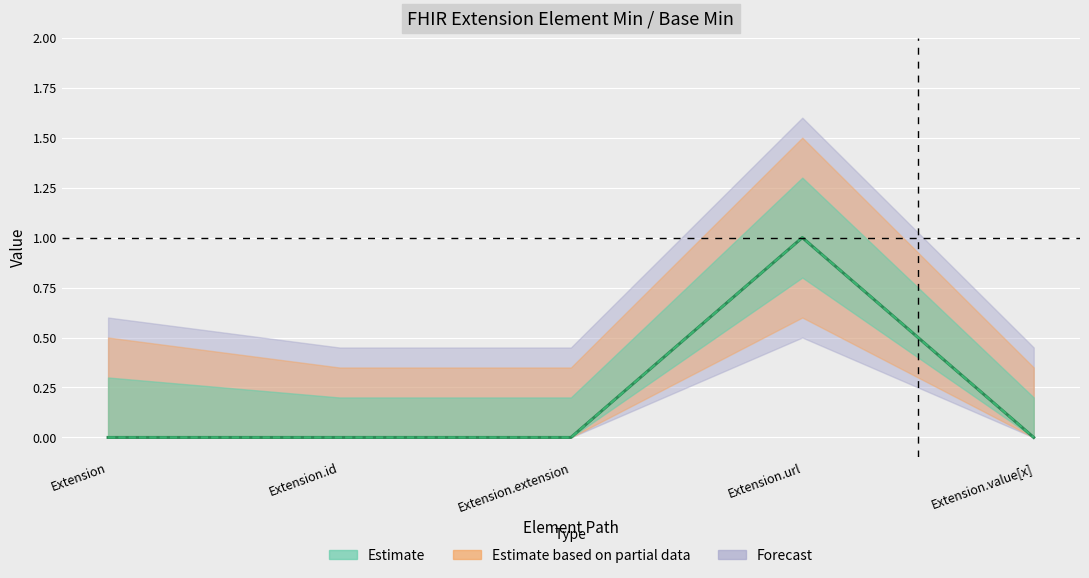

Is it true that Base Min (central) equals 0 at Extension.value[x]?

False